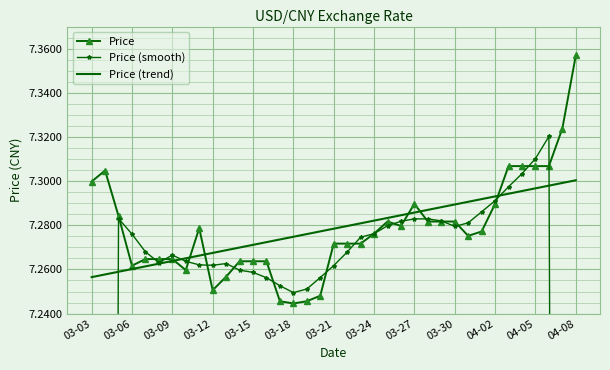

Which series has the largest total across all categories?

Price